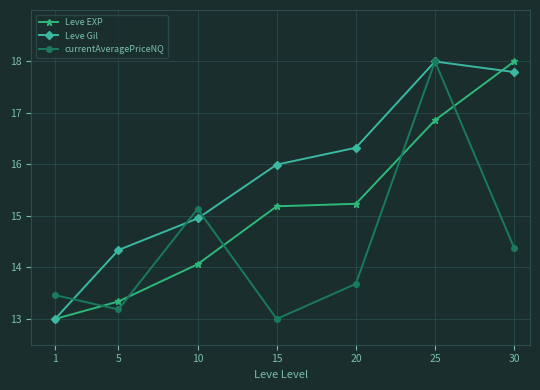

Rank the series at 15 from lowest to highest value.

currentAveragePriceNQ, Leve EXP, Leve Gil